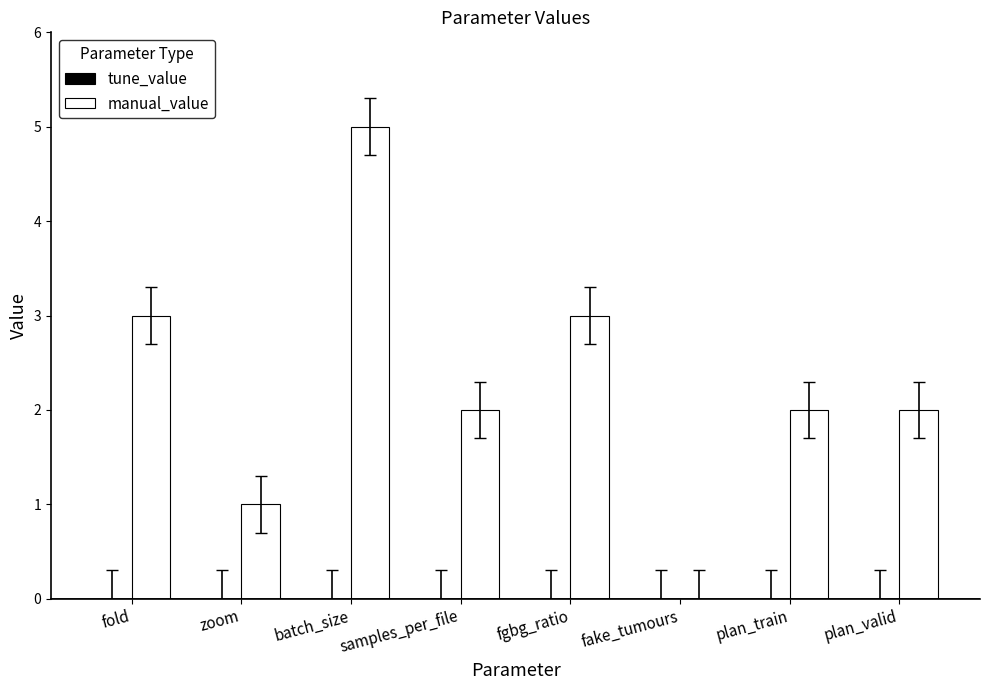

What is the sum of all values?

18